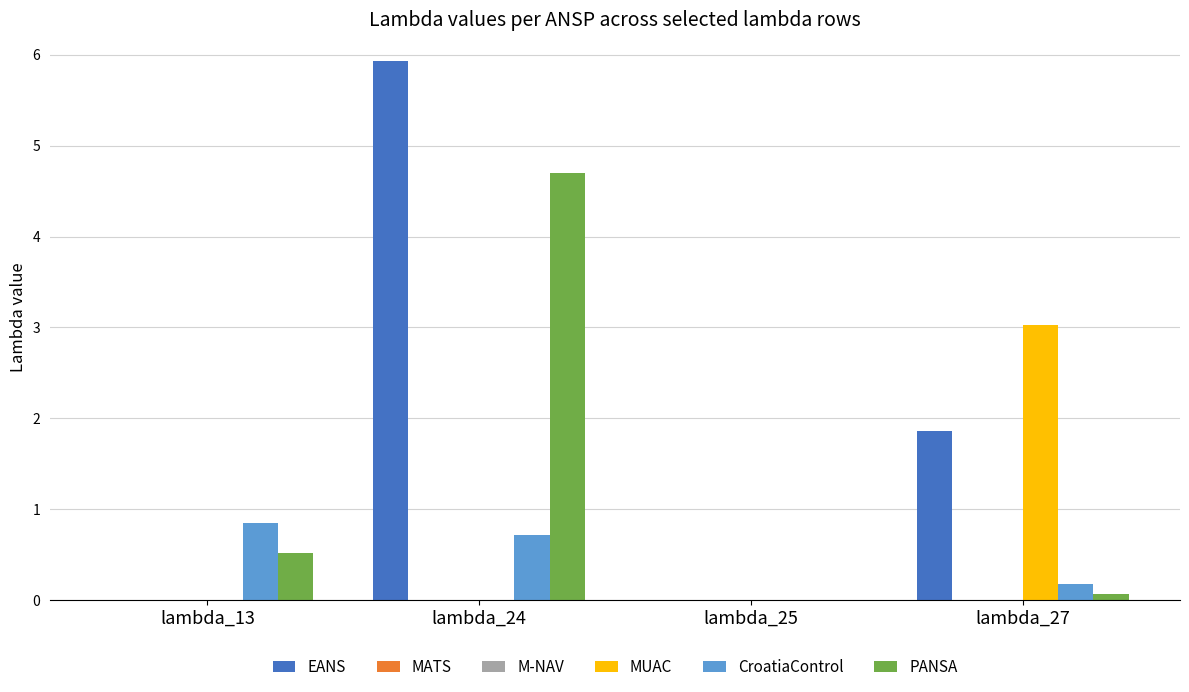

Are the bars horizontal?

No